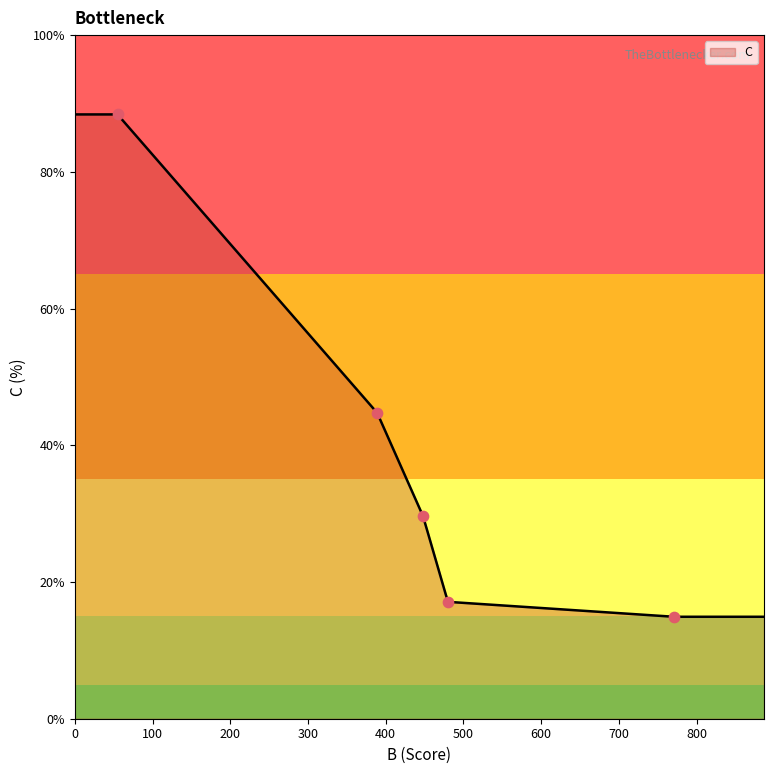

Between 389 and 55, which is larger?

55